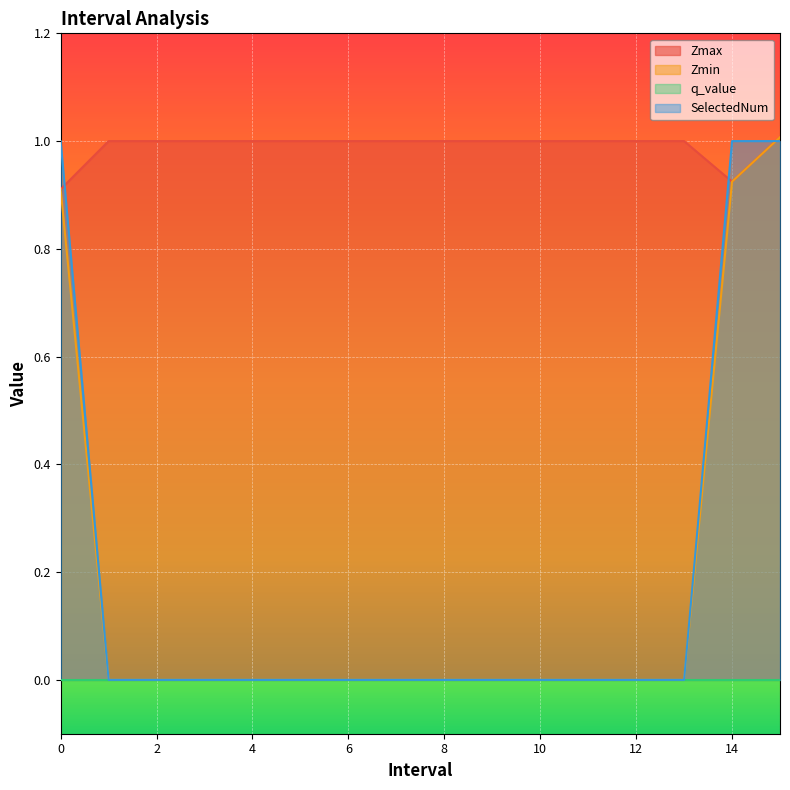

What is the maximum value for Zmin?

1.0